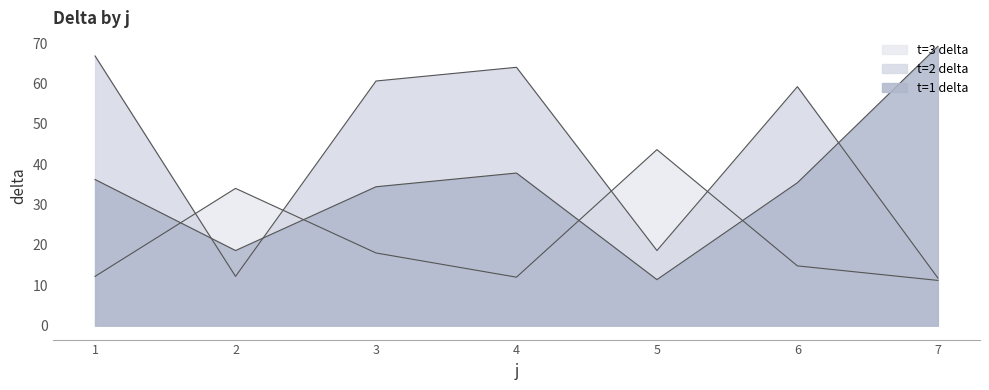

How many lines are shown in the chart?

3